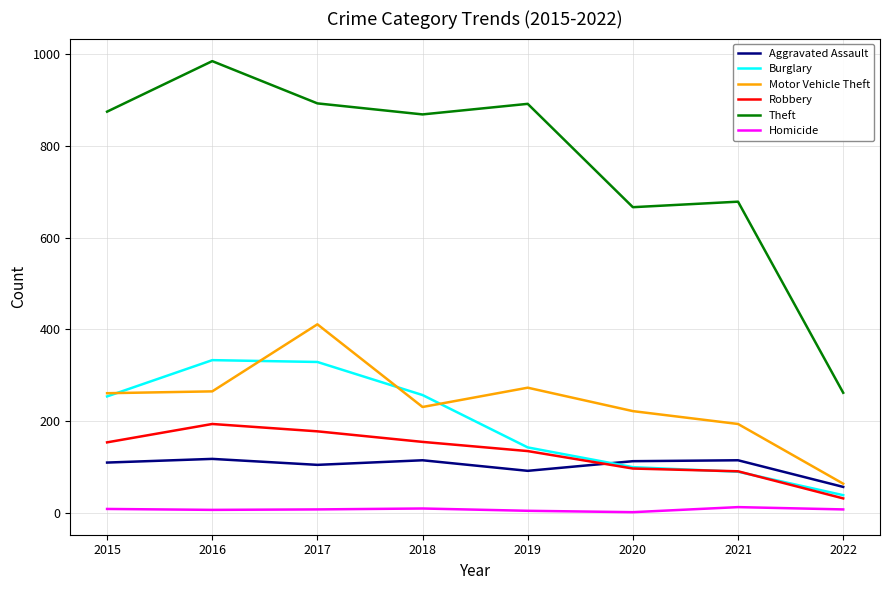

At 2016, list the series in order from smallest to largest.

Homicide, Aggravated Assault, Robbery, Motor Vehicle Theft, Burglary, Theft